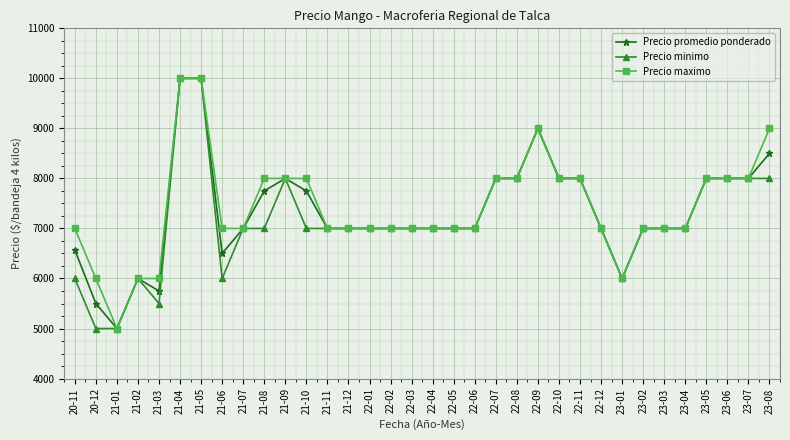

What is the label of the 32nd point from the right?

21-01